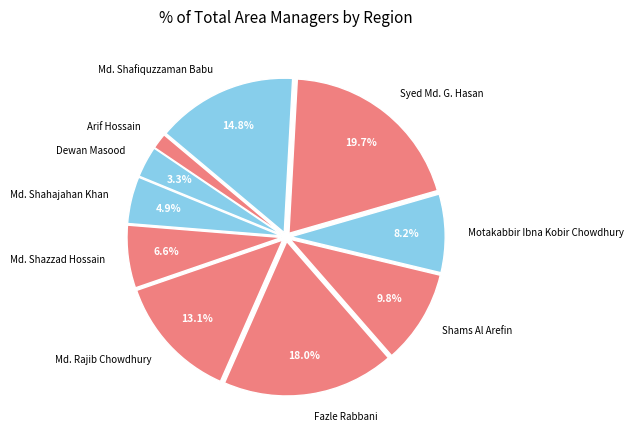

What is the total percentage of Md. Shazzad Hossain and Motakabbir Ibna Kobir Chowdhury?

14.8%